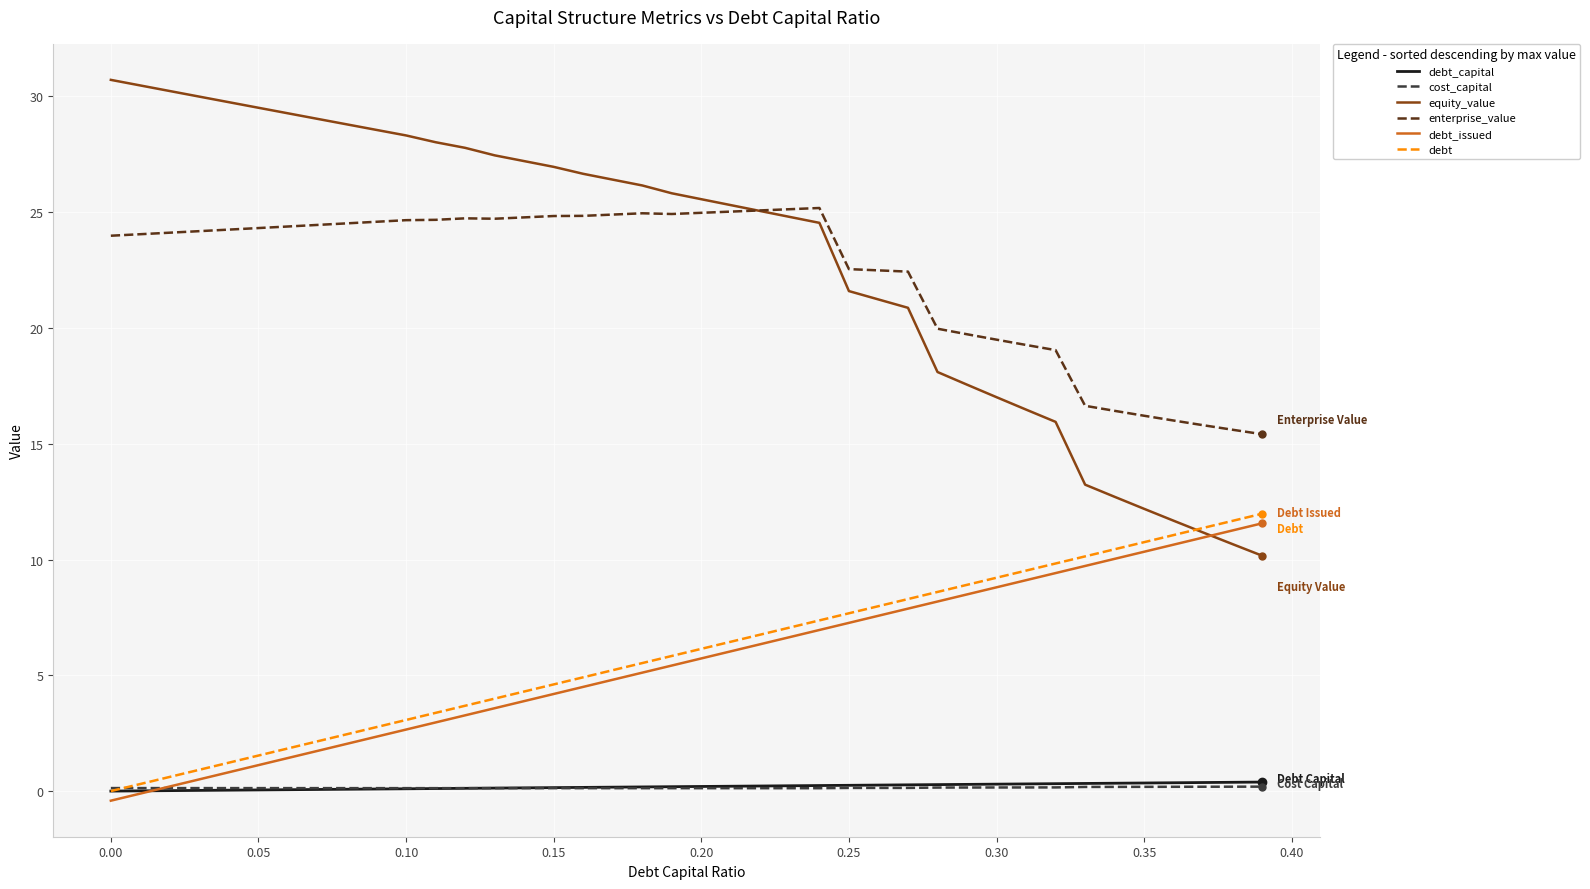

True or false: enterprise_value and debt cross at least once.

False